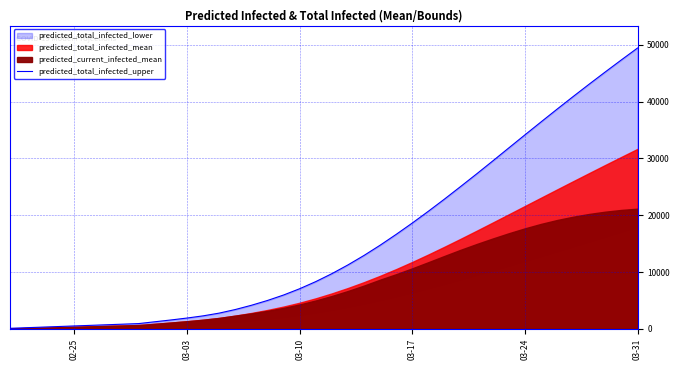

True or false: the data has more than 2 interior local peaks.

False